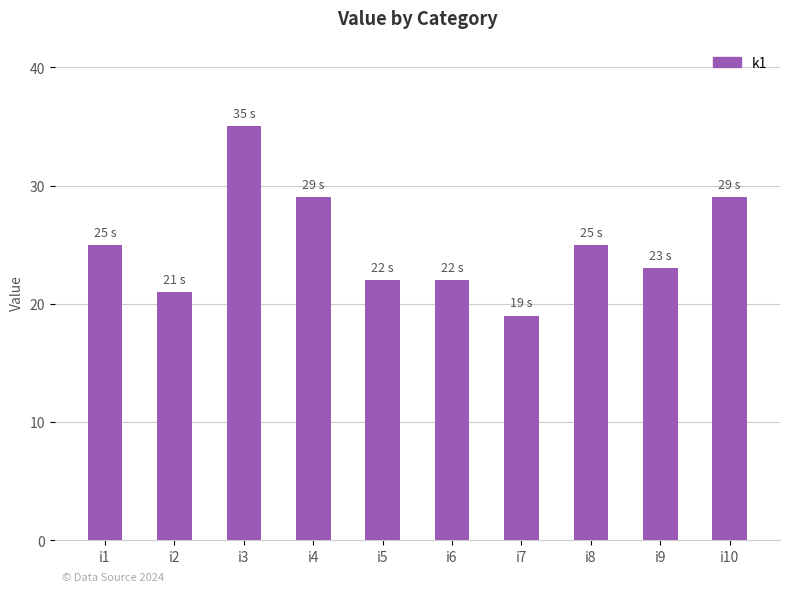

How many values are below 25?

5